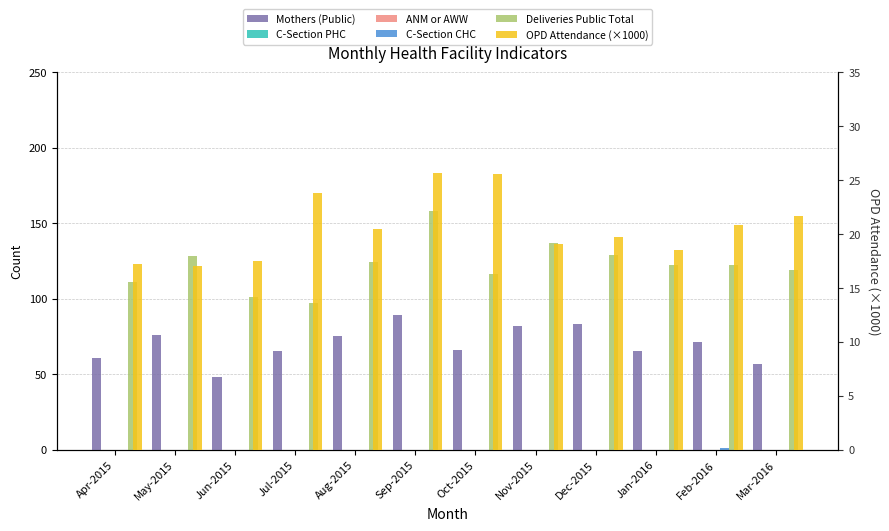

At how many categories does at least one series exceed 87?

12